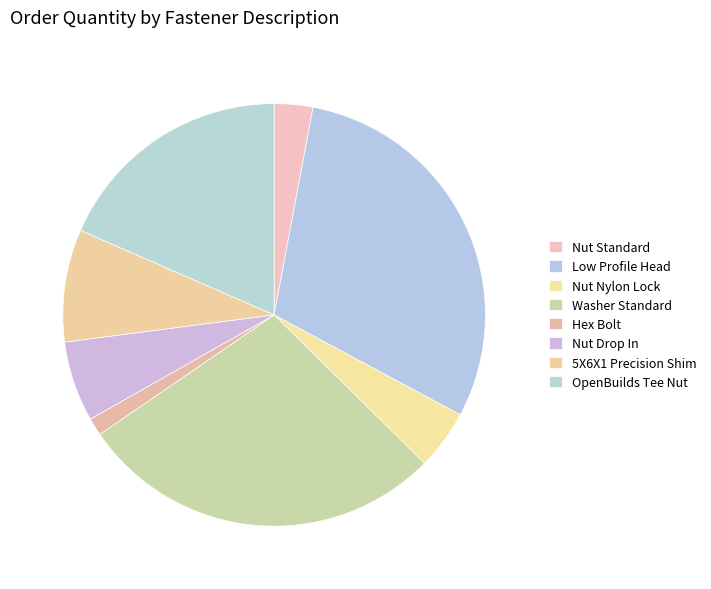

How many slices are in this pie chart?

8